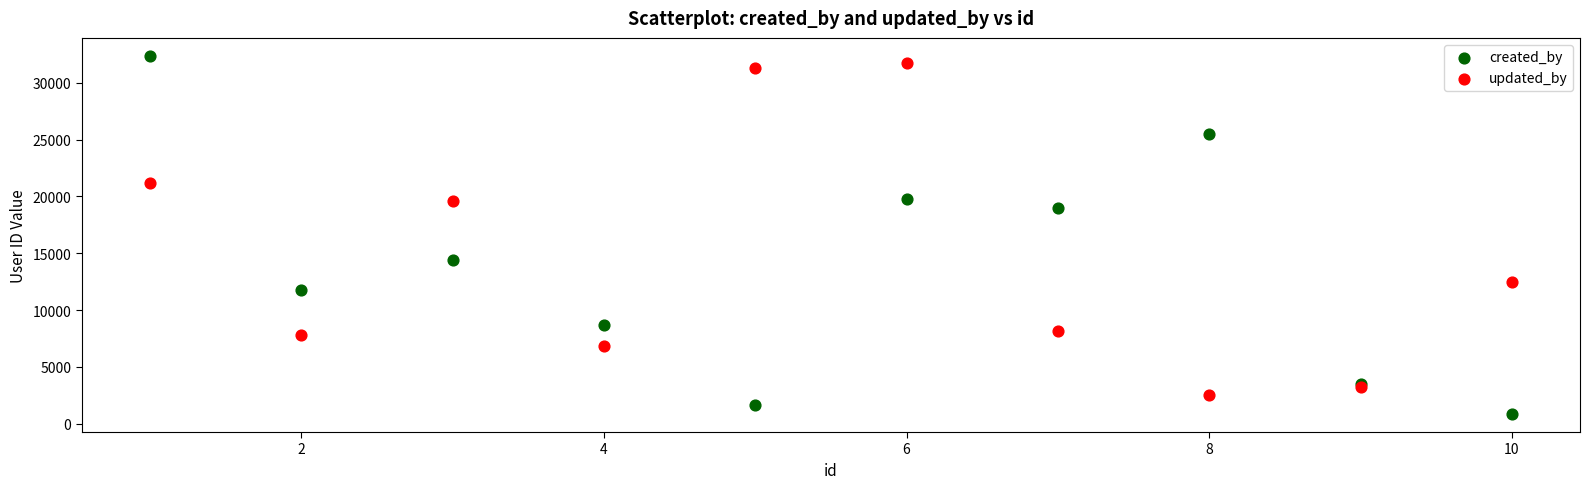

Which series has the largest Y range (max minus min)?

created_by